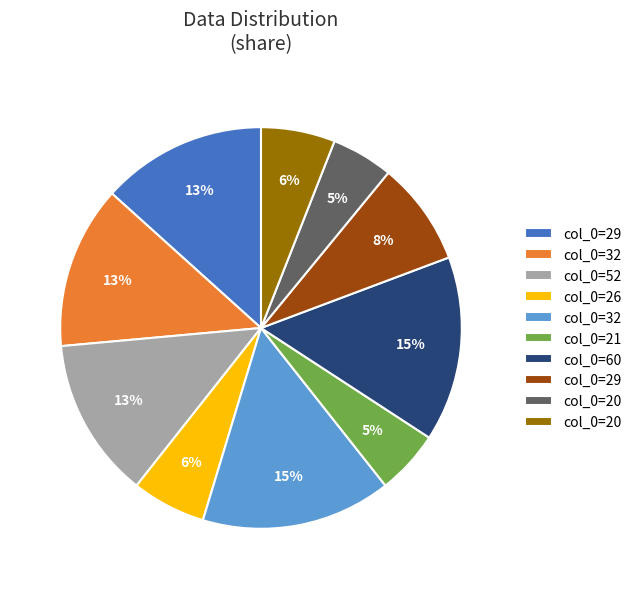

To the nearest percent, what is the average slice percentage?

10%